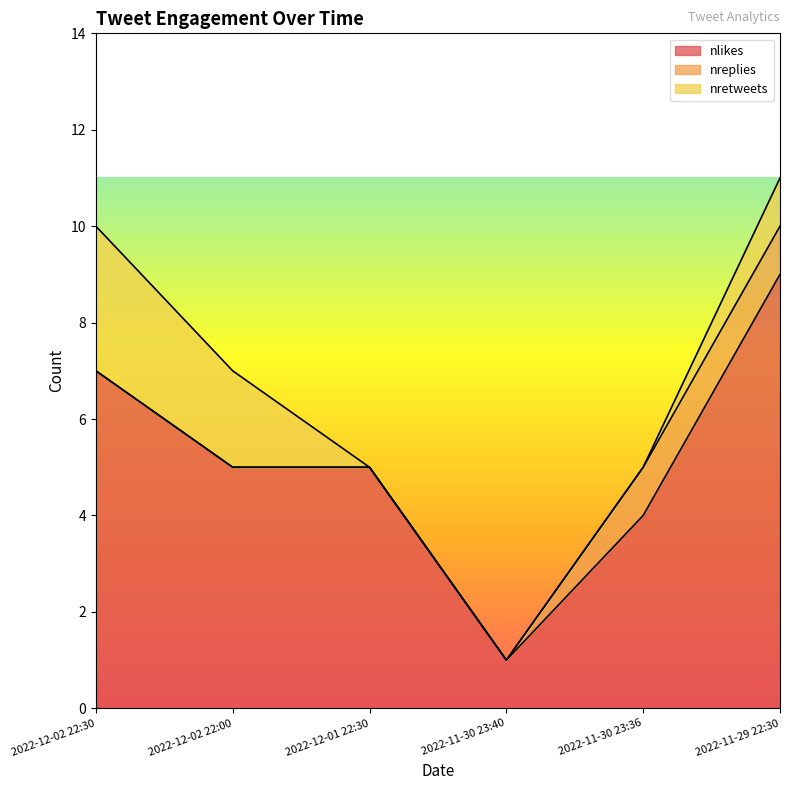

True or false: nlikes has a value of 5 at 2022-12-01 22:30.

True